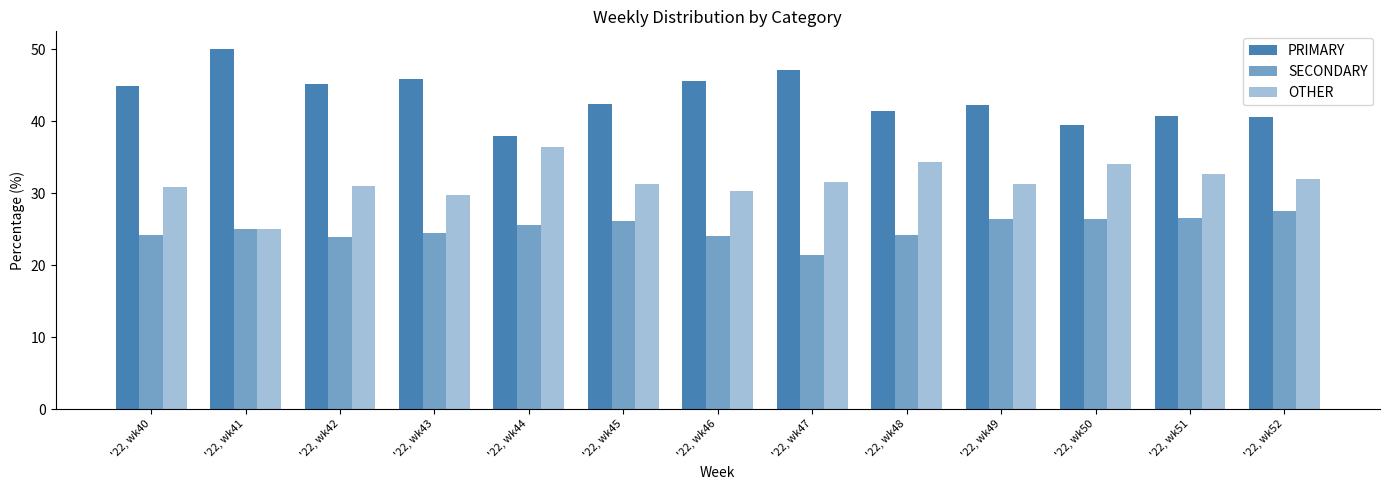

List the series in order of their peak value, highest first.

PRIMARY, OTHER, SECONDARY